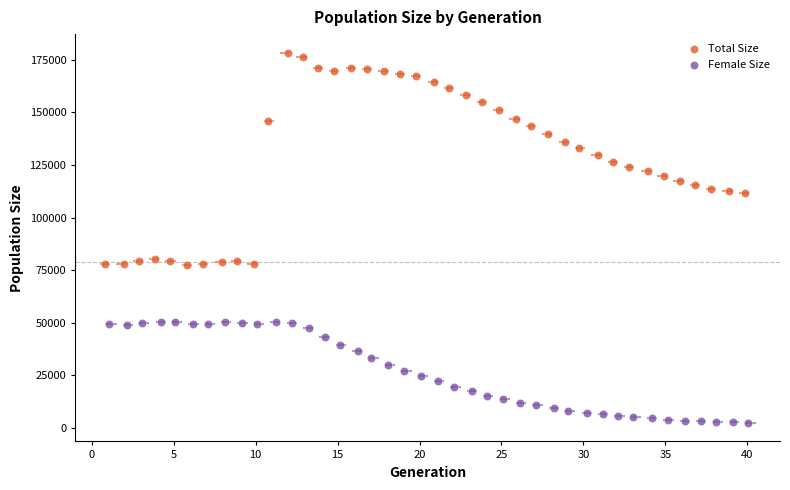

Which series has the widest spread of Y values?

Total Size